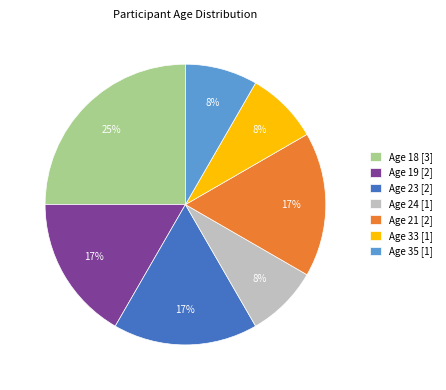

To the nearest percent, what is the average slice percentage?

14%